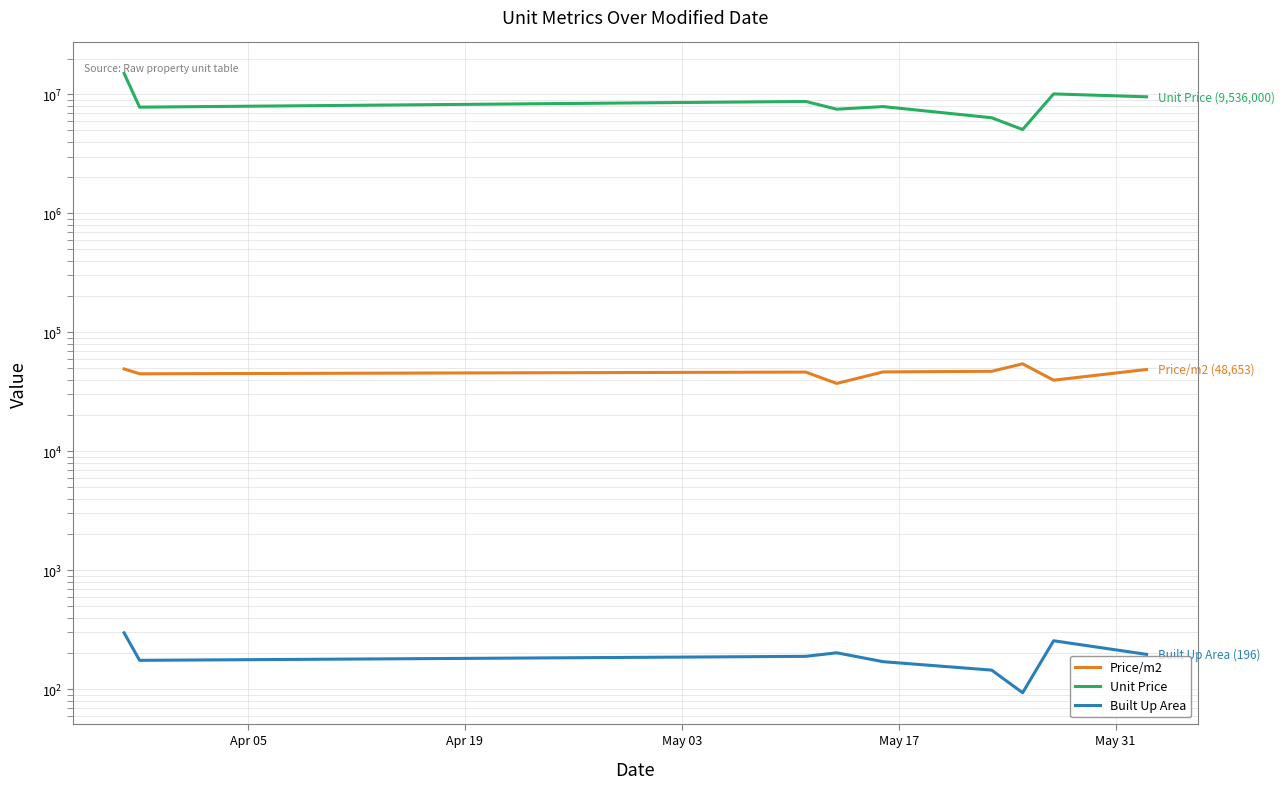

Reading left to right, what are all the values shown in this chart?

Price/m2: 49168.9	44755.0	46263.8	37133.7	46405.9	46965.1	54288.0	39541.2	48653.1
Unit Price: 14996100.0	7804571.4	8712250.0	7501000.0	7889000.0	6357500.0	5061500.0	10083000.0	9536000.0
Built Up Area: 297.3	174.6	188.6	202.0	170.0	144.5	93.2	255.0	196.0